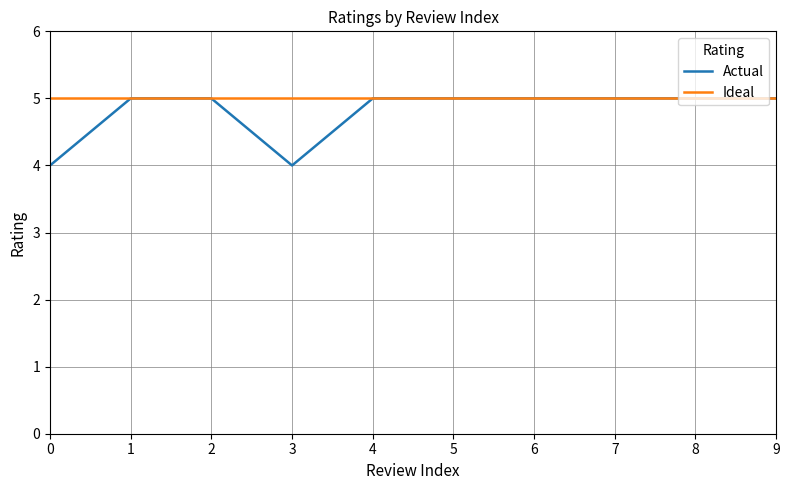

What is the difference between the second highest and minimum values in the Actual series?

1